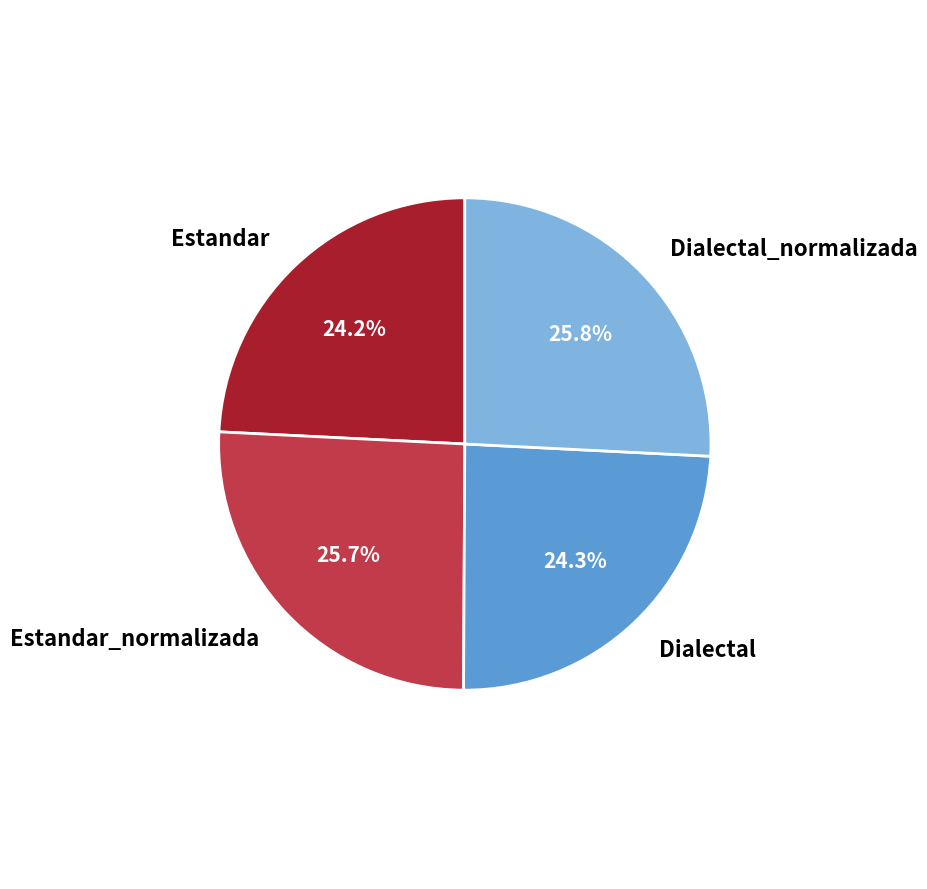

The Dialectal slice represents 24% of the pie. True or false?

True